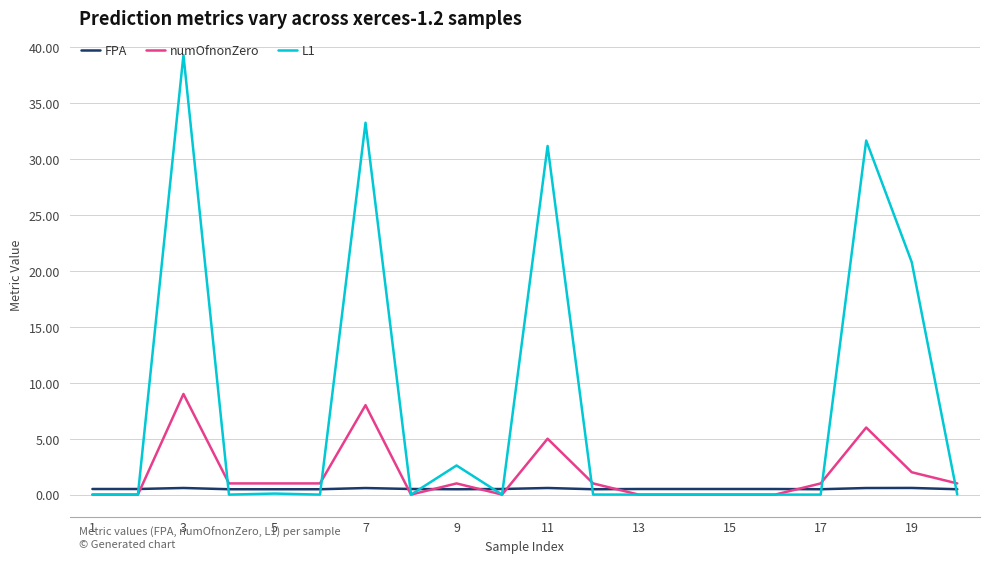

Count the numOfnonZero values in the range 0 to 2.

16